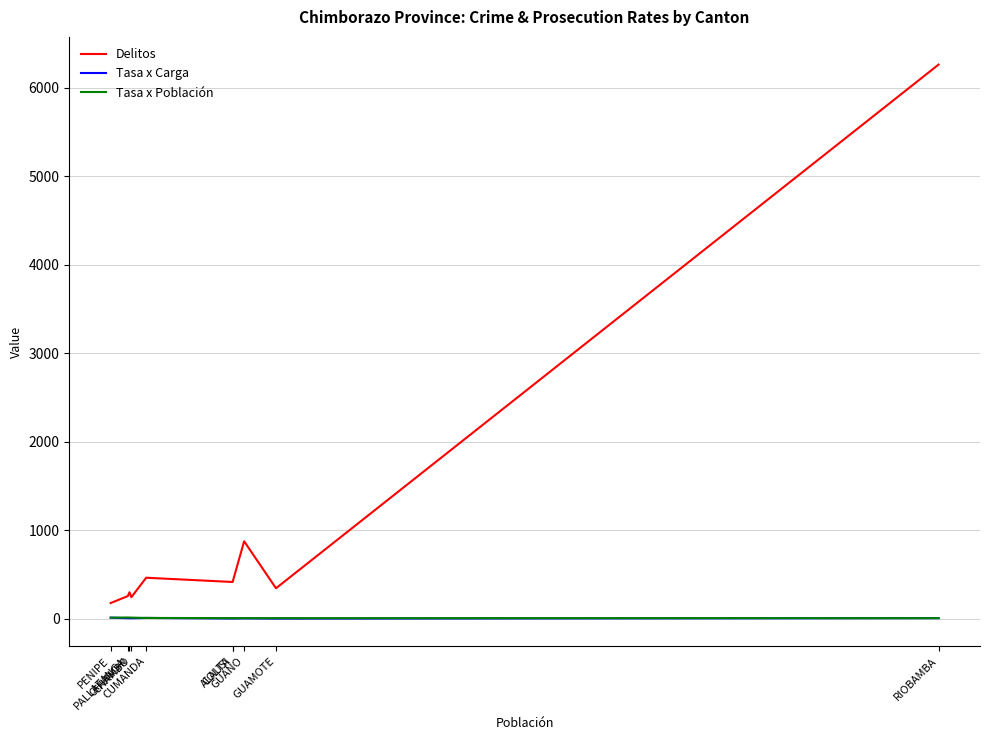

The Tasa x Población series shows 8.7 at COLTA. True or false?

True